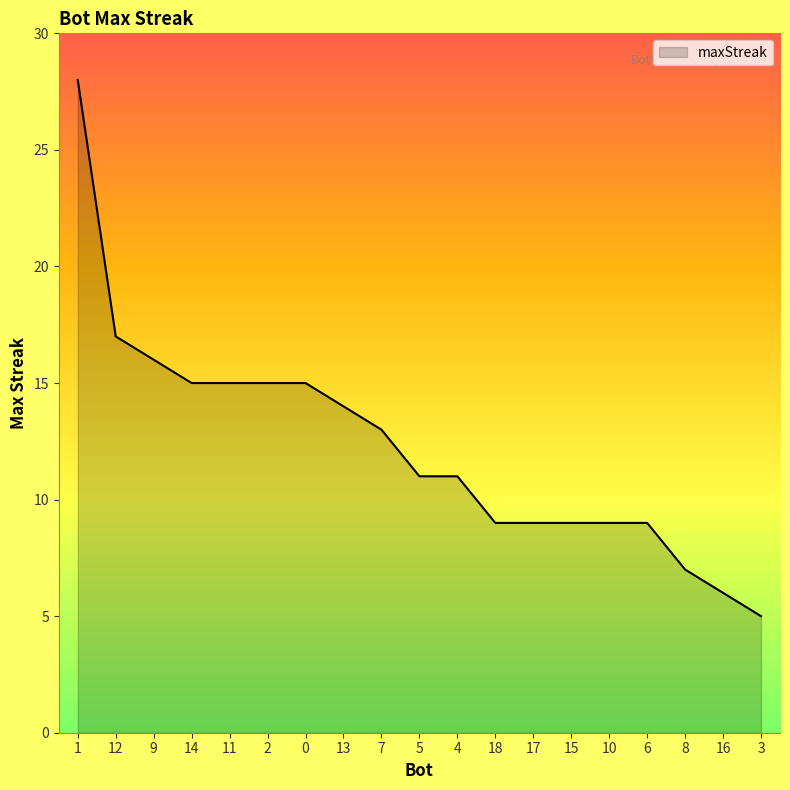

What position from the left is 1?

1